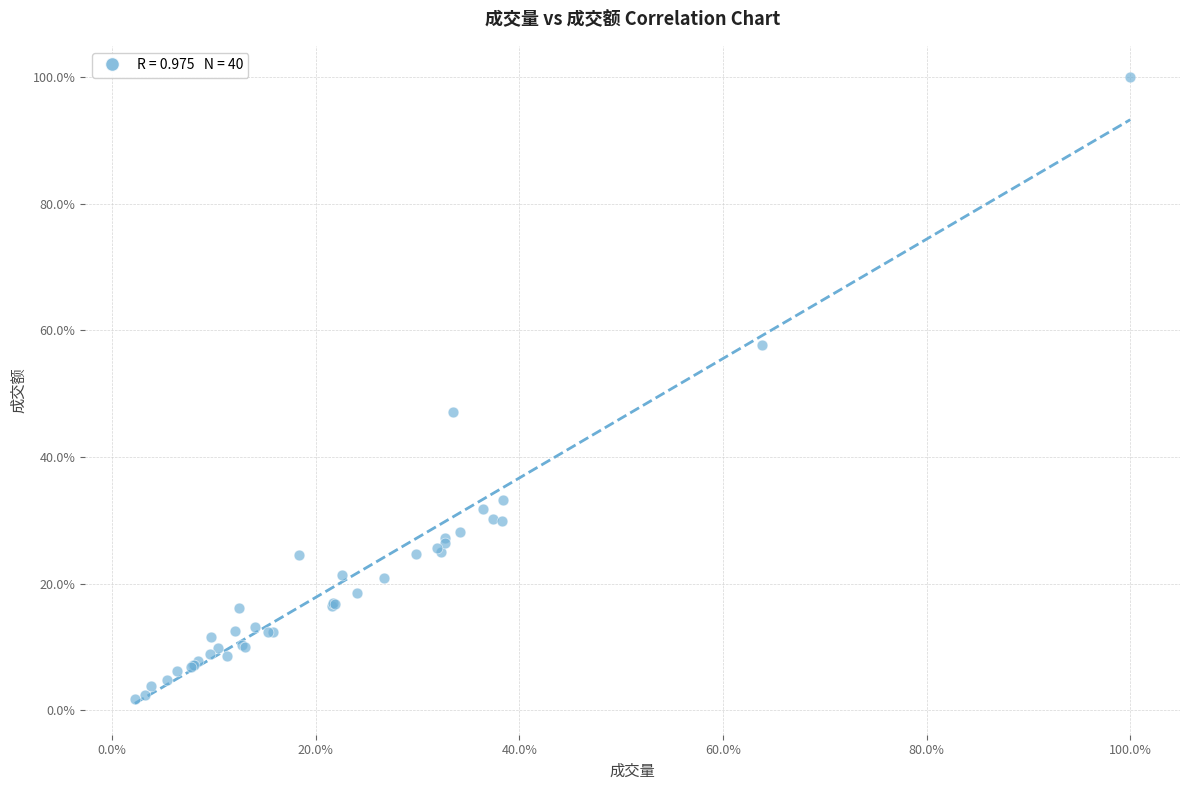

What Y value in the scatter plot is closest to 50?

47.1